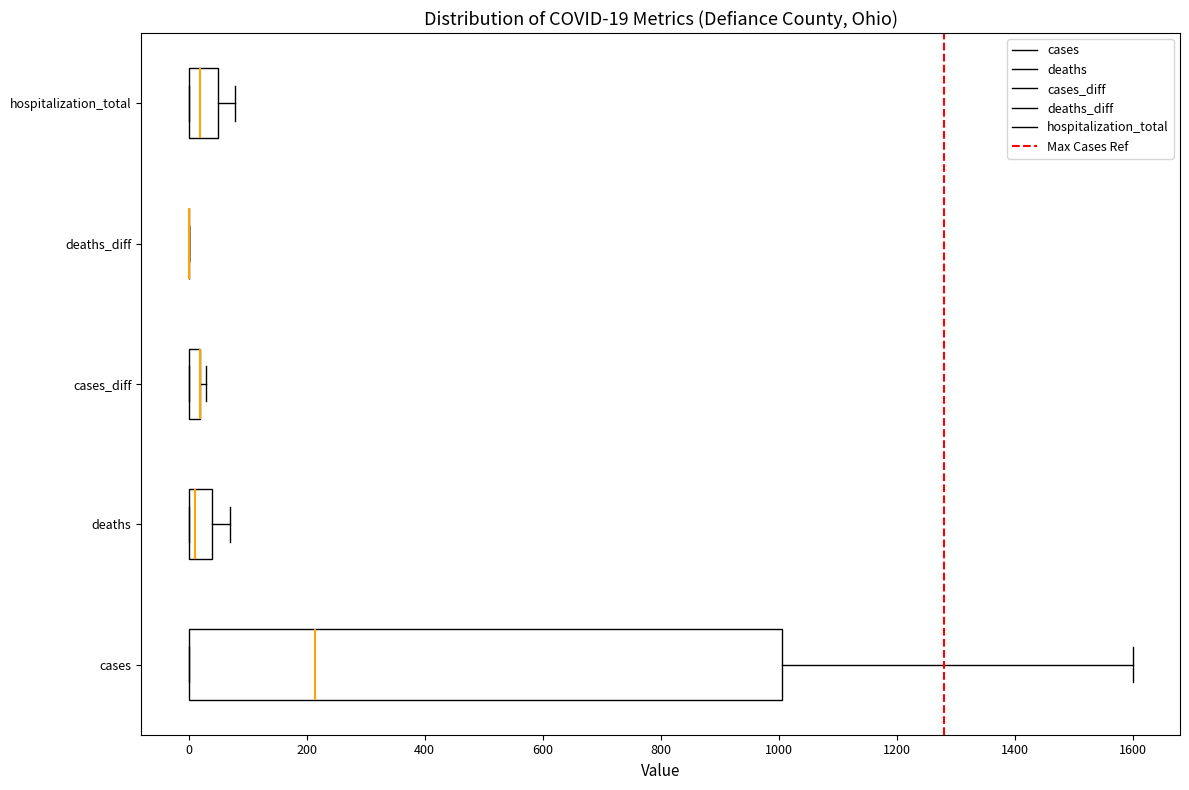

Which box is the widest, from its left edge to its right edge?

cases